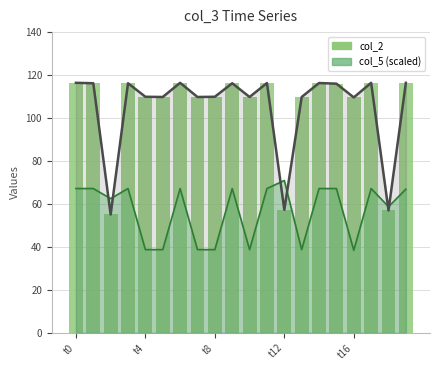

Are the bars horizontal?

No